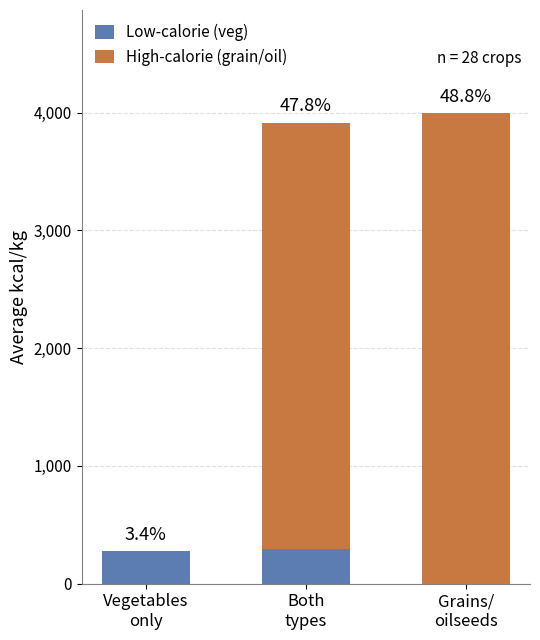

True or false: High-calorie (grain/oil) has a value of 5669 at Both
types.

False